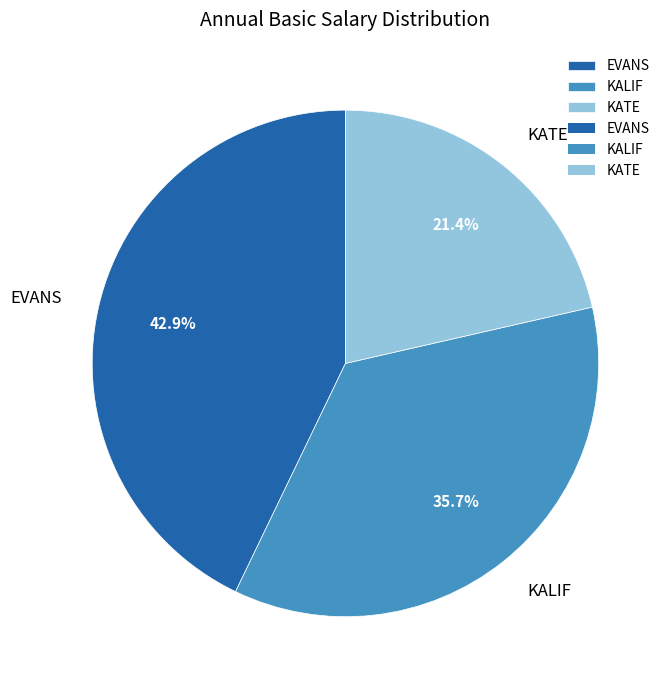

Is it true that KALIF is 36% of the pie?

True